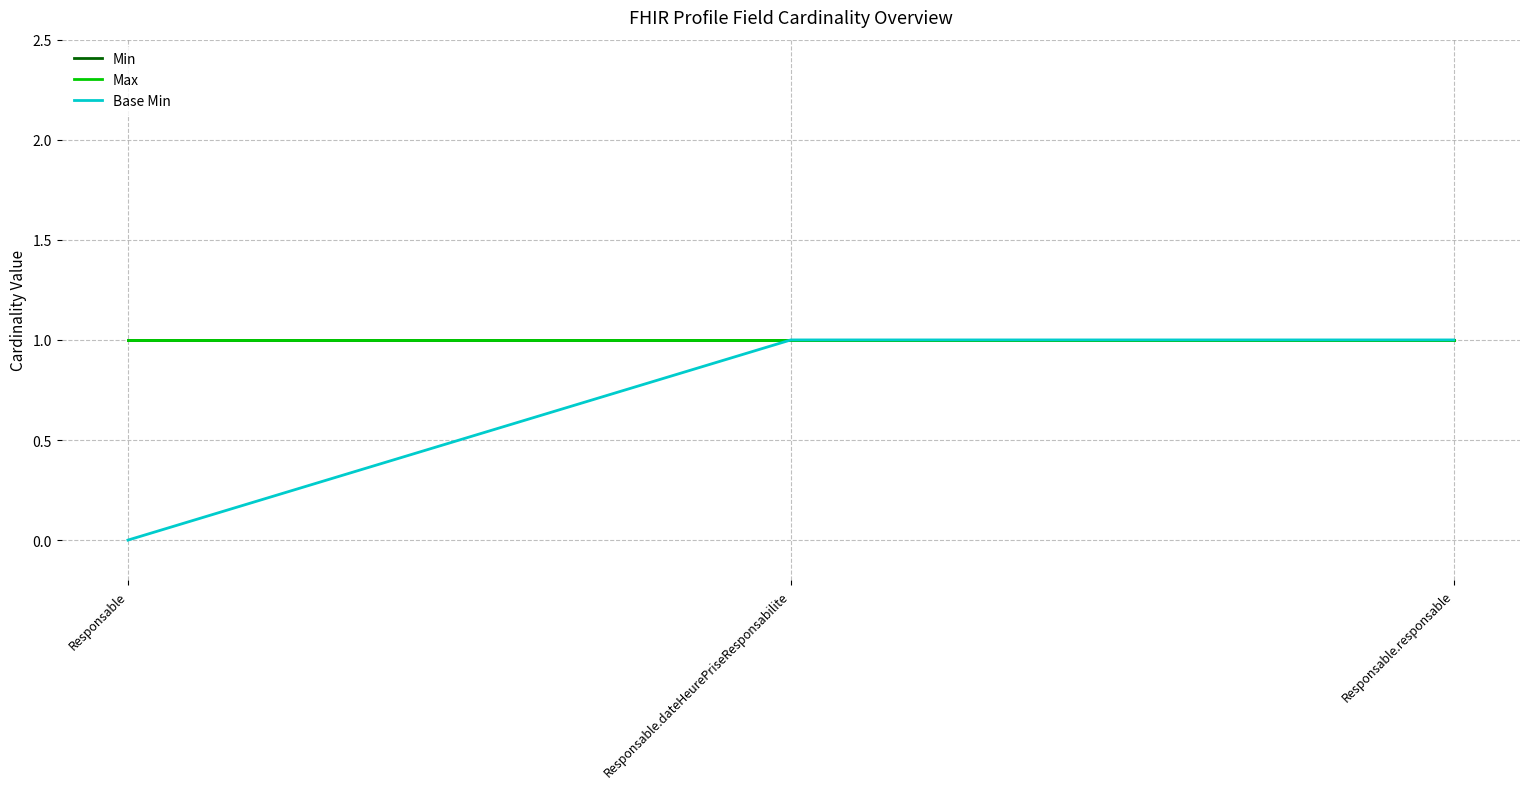

Does the chart have visible grid lines?

Yes